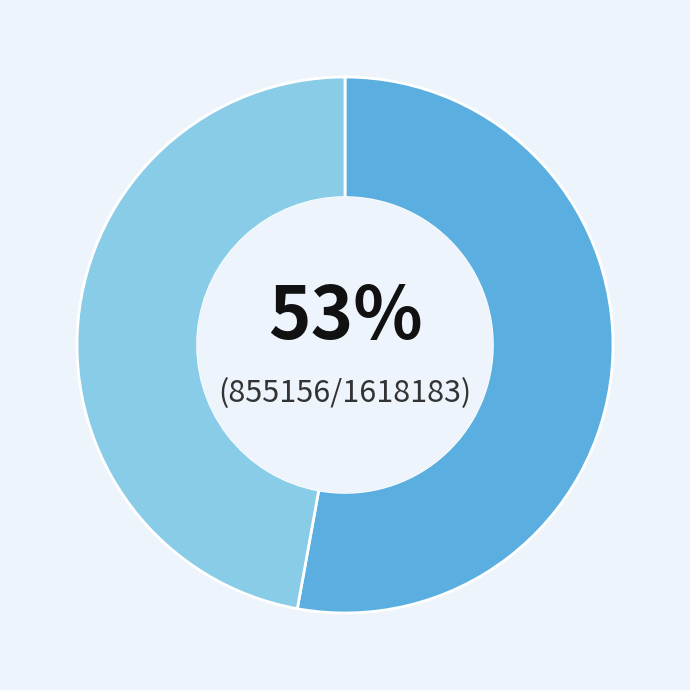

To the nearest percent, what is the average slice percentage?

50%